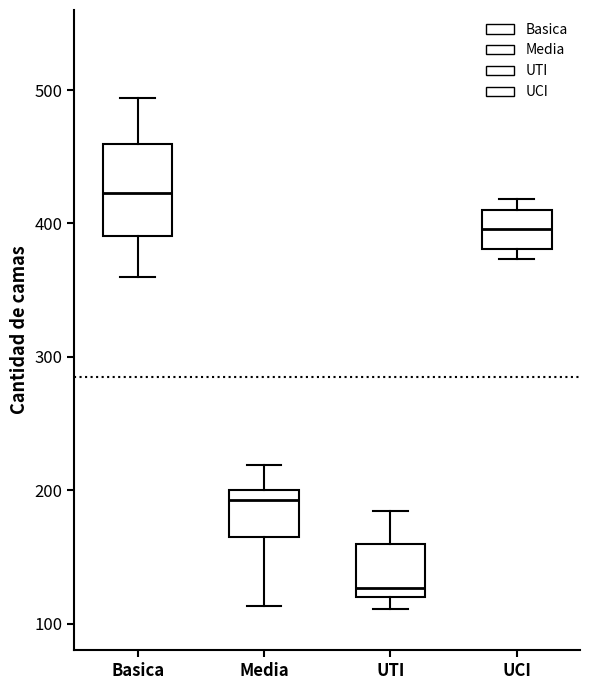

Which box is the tallest, from its lower edge to its upper edge?

Basica